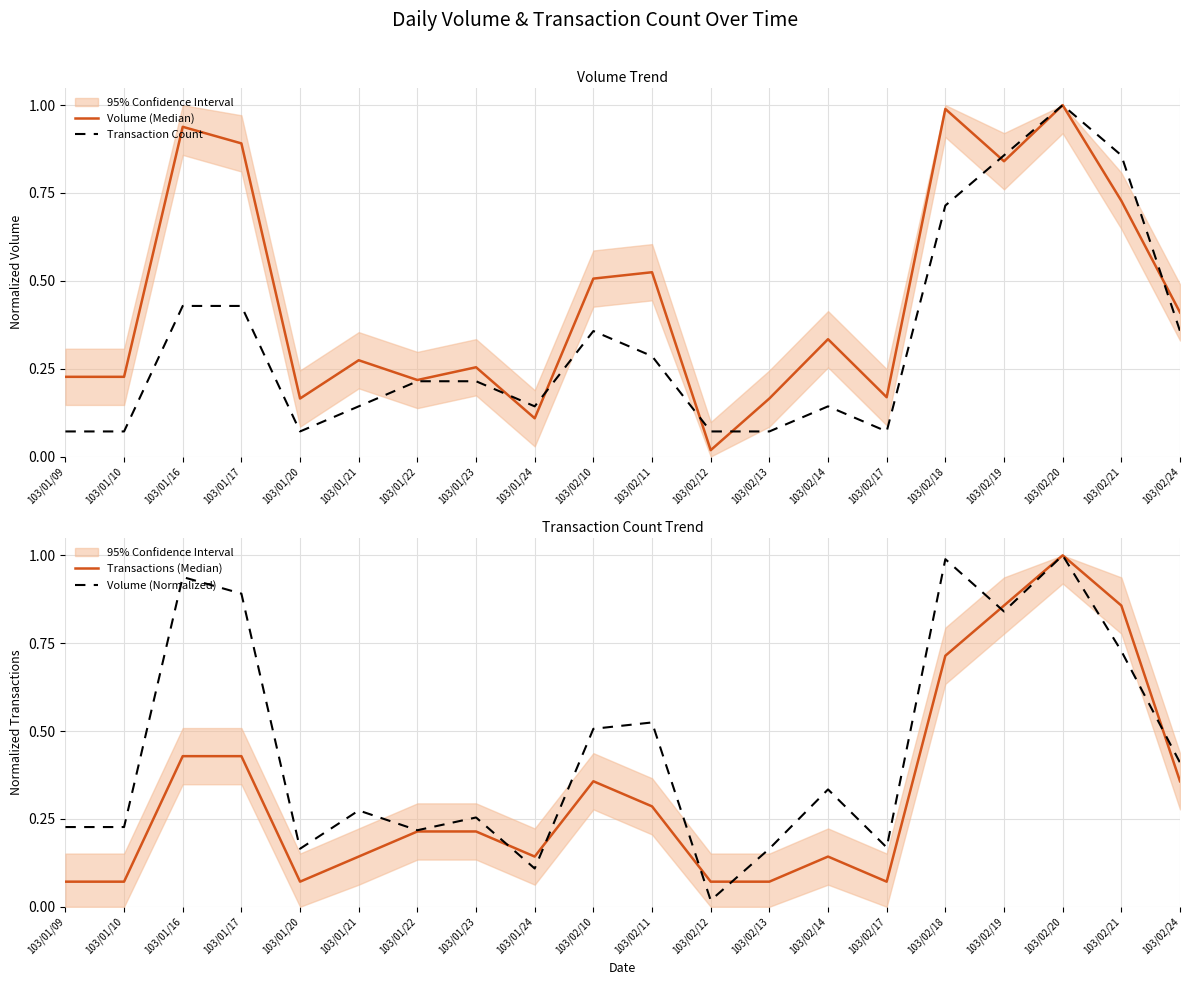

Rank the series by their maximum value, from highest to lowest.

Volume (Median), Transaction Count, Transactions (Median), Volume (Normalized)